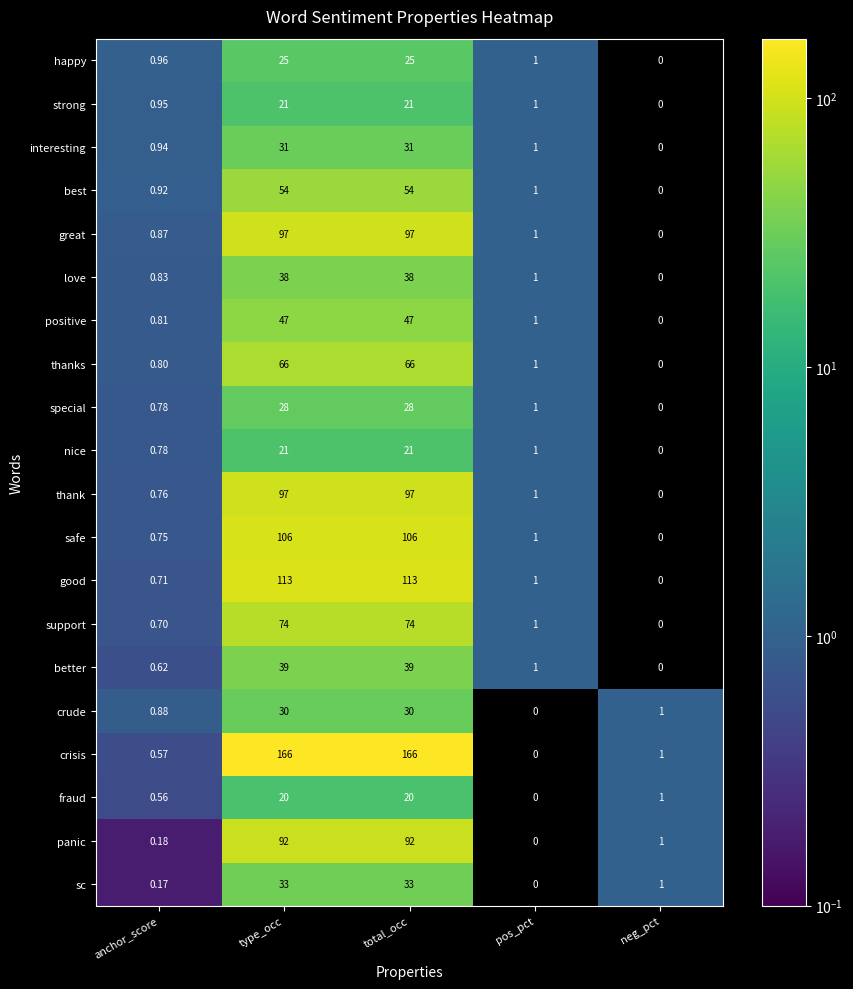

Which series has the largest total across all categories?

crisis